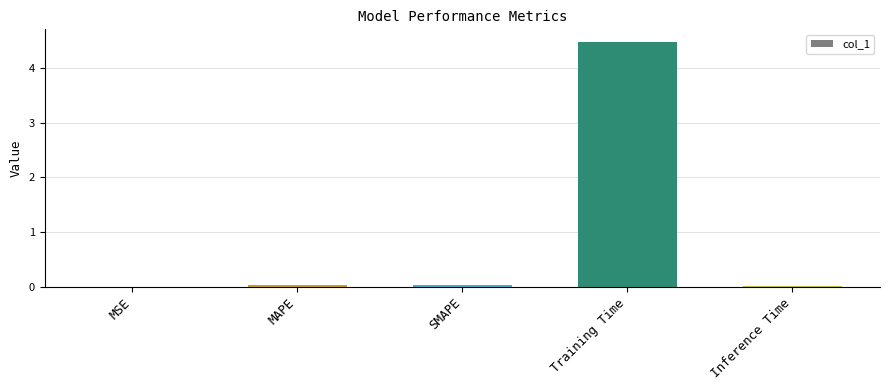

Are the bars horizontal?

No